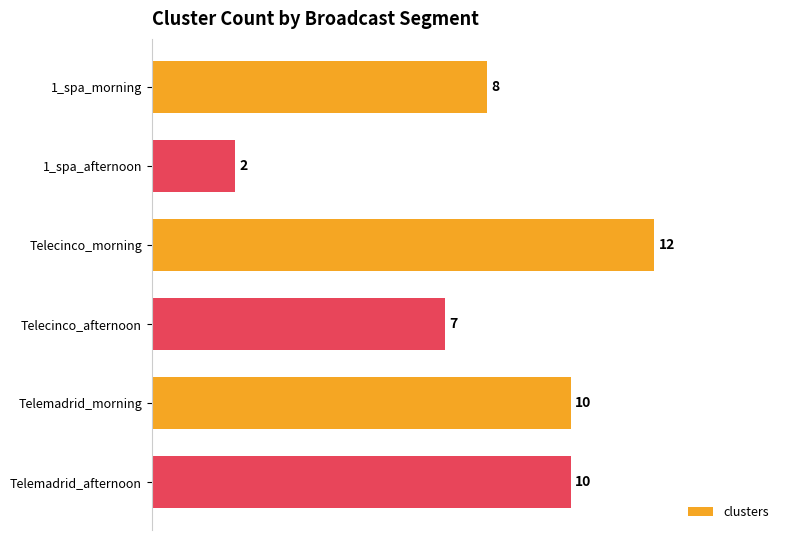

At which category does the chart reach its peak across all series?

Telecinco_morning